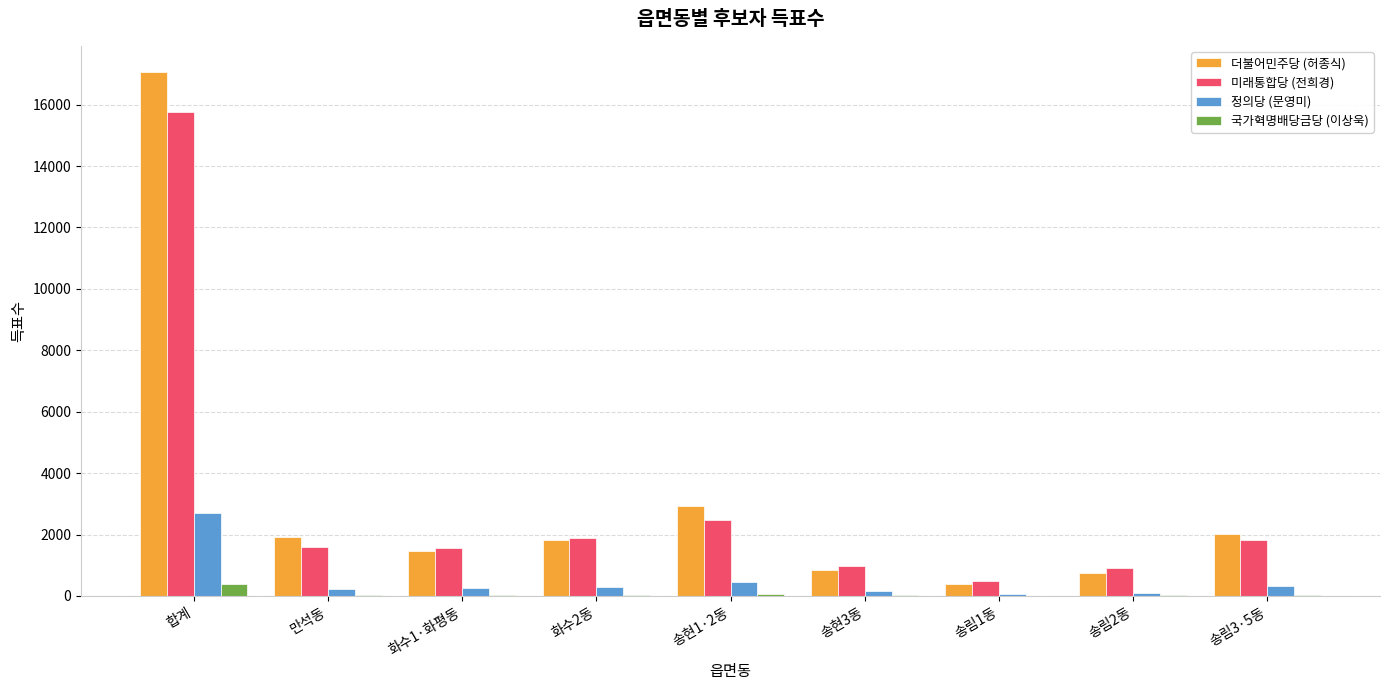

What is the spread (max minus min) of values at 송림1동?

465